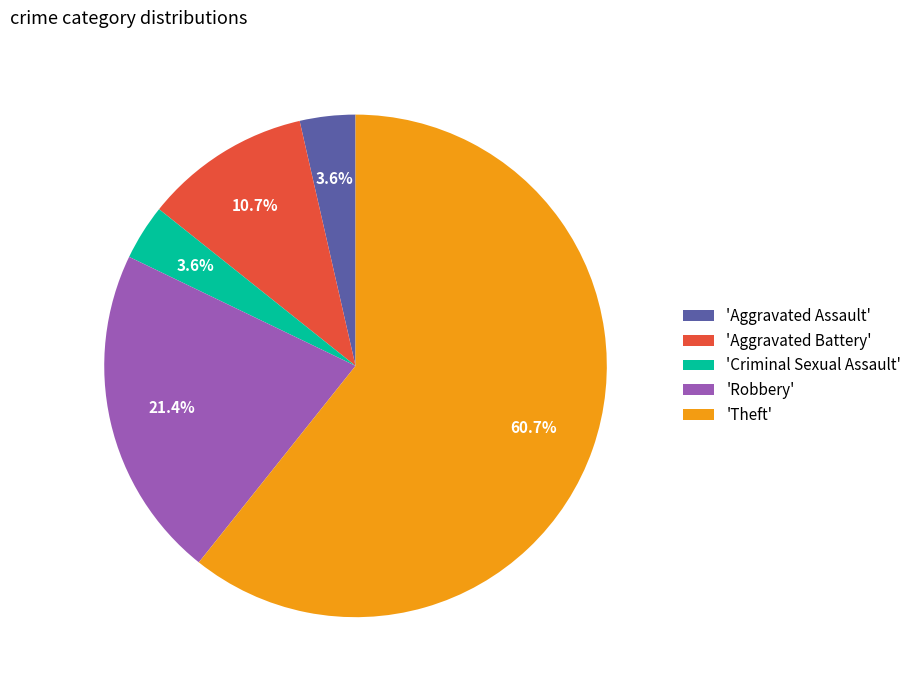

What percentage do 'Robbery' and 'Theft' together represent?

82.1%